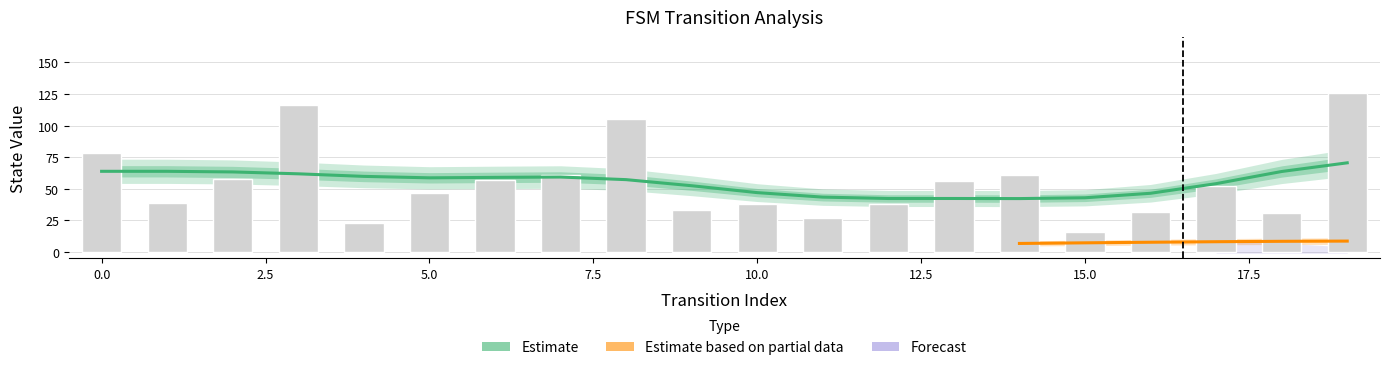

What is the difference between the maximum and minimum values in the destination_state series?

110